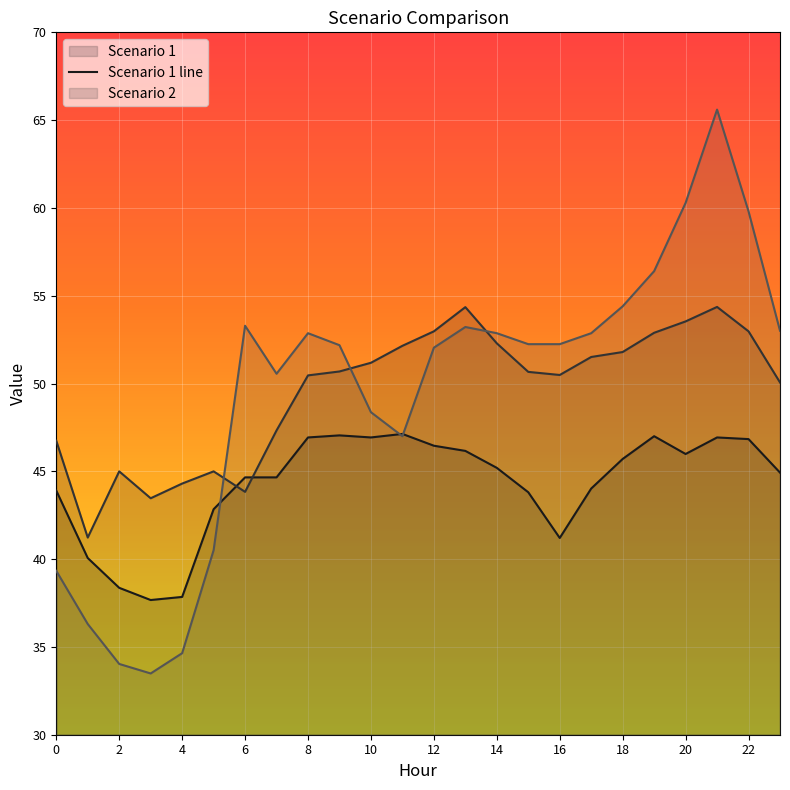

How many series are shown in this chart?

3